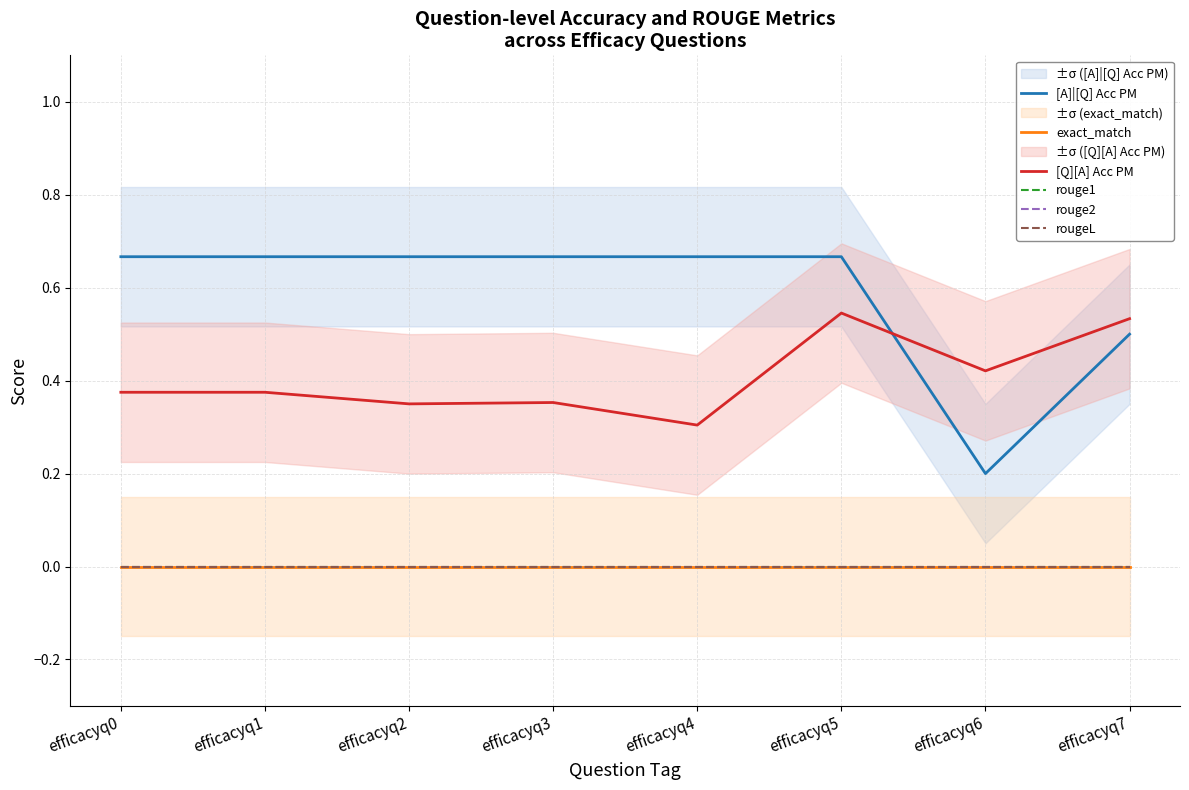

List the series in order of their peak value, highest first.

[A]|[Q] Acc PM, [Q][A] Acc PM, exact_match, rouge1, rouge2, rougeL